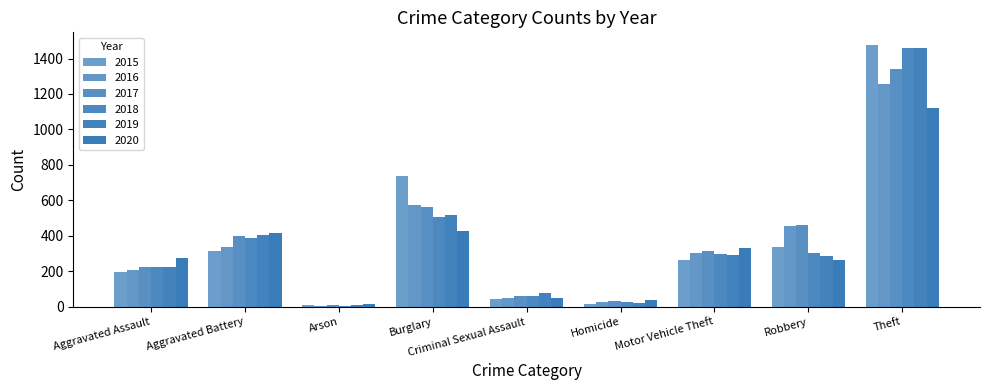

Between Arson and Robbery, which is larger?

Robbery